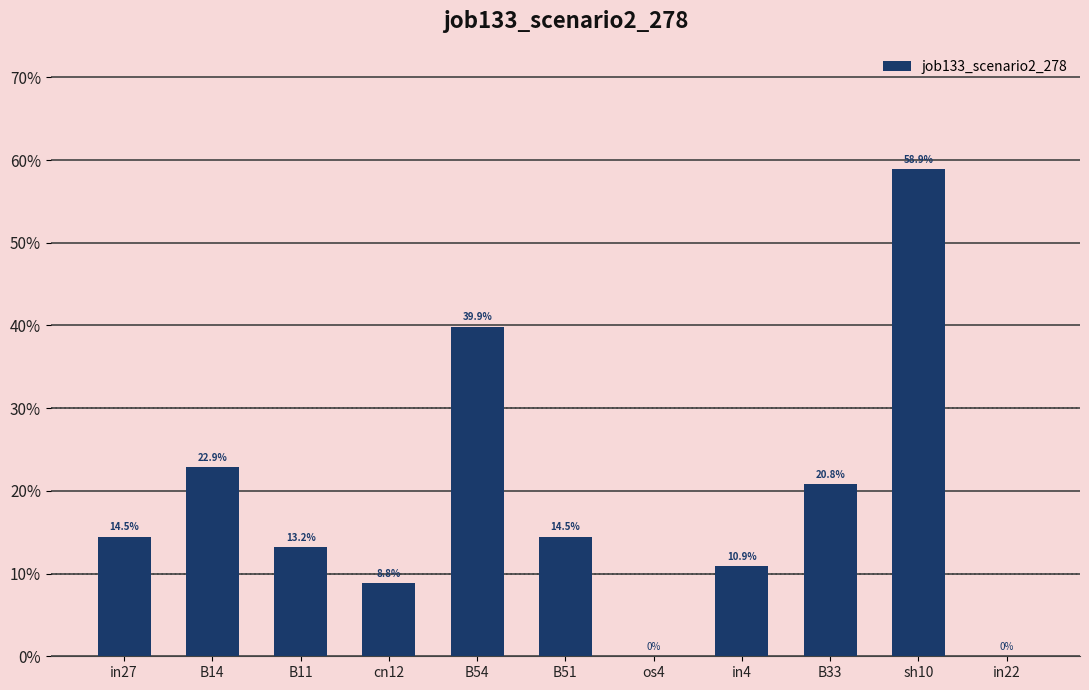

List the labels in order of value, largest first.

sh10, B54, B14, B33, in27, B51, B11, in4, cn12, os4, in22